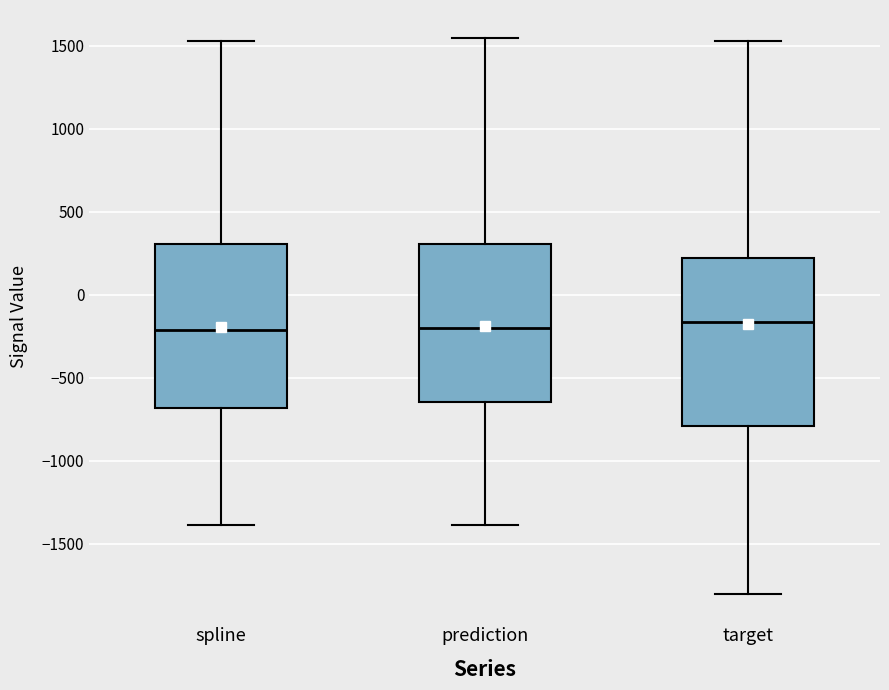

Reading left to right, read every box against the y-axis: the position of its median line, the range the box covers, and the ends of its whiskers. The values are not printed on the chart, so give them approximately, as read against the axis.

spline: median -200, box -700 to 300, whiskers -1400 to 1550
prediction: median -200, box -650 to 300, whiskers -1400 to 1550
target: median -150, box -800 to 200, whiskers -1800 to 1550